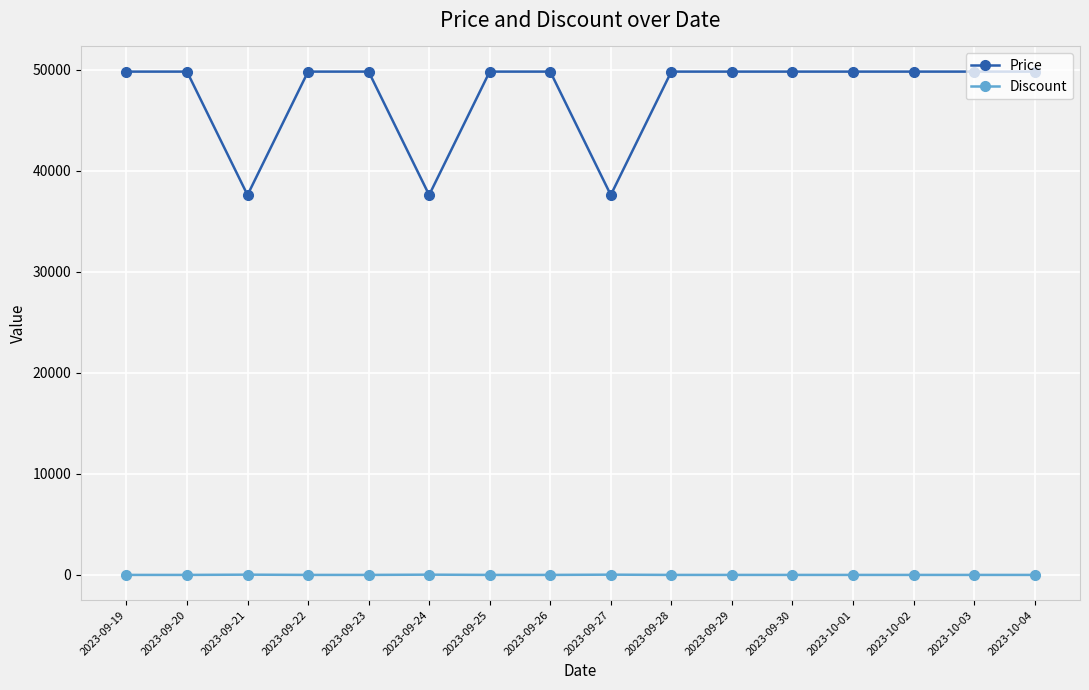

Which series has the largest range (max minus min)?

Price